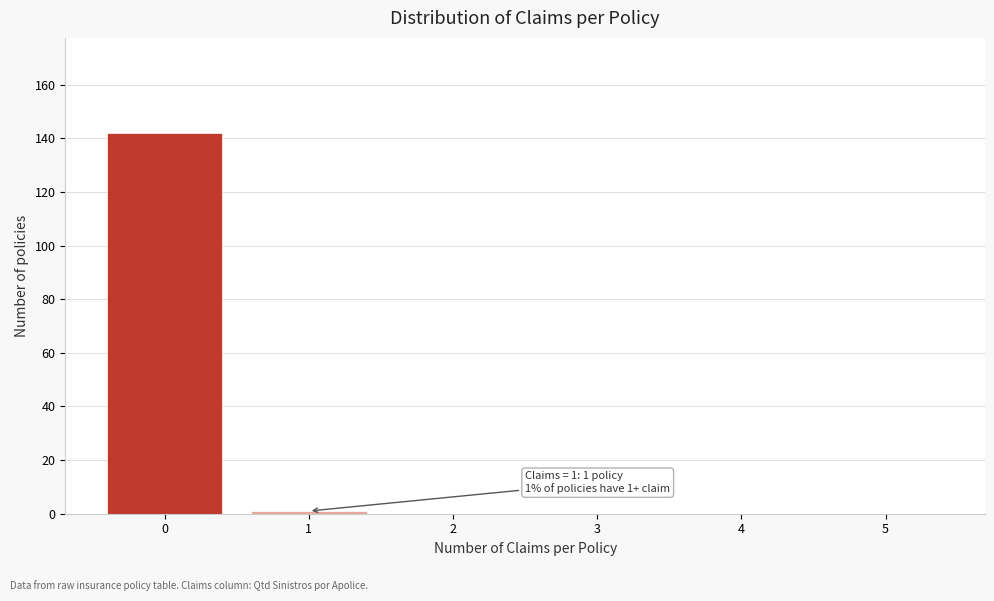

Reading left to right, transcribe all the data shown in this chart.

0=142	1=1	2=0	3=0	4=0	5=0